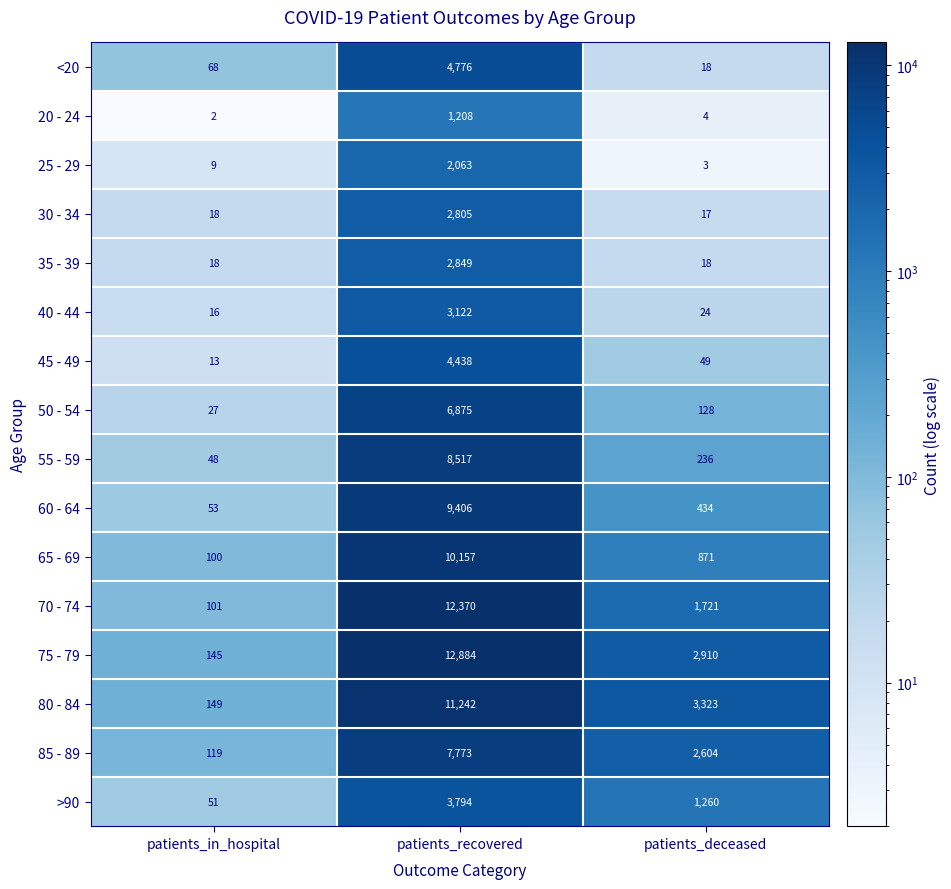

Which series has the largest range (max minus min)?

75 - 79